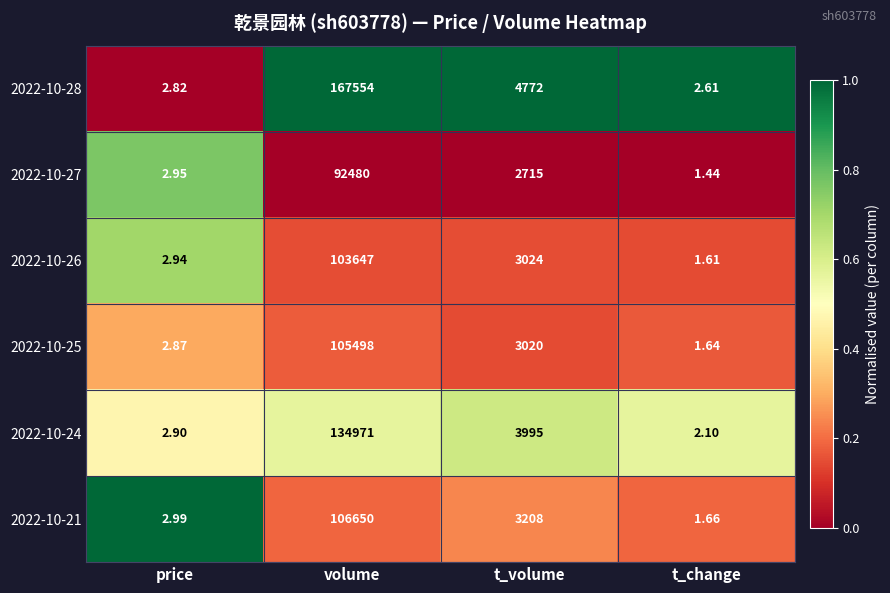

What is the total value across all series at price?

17.5